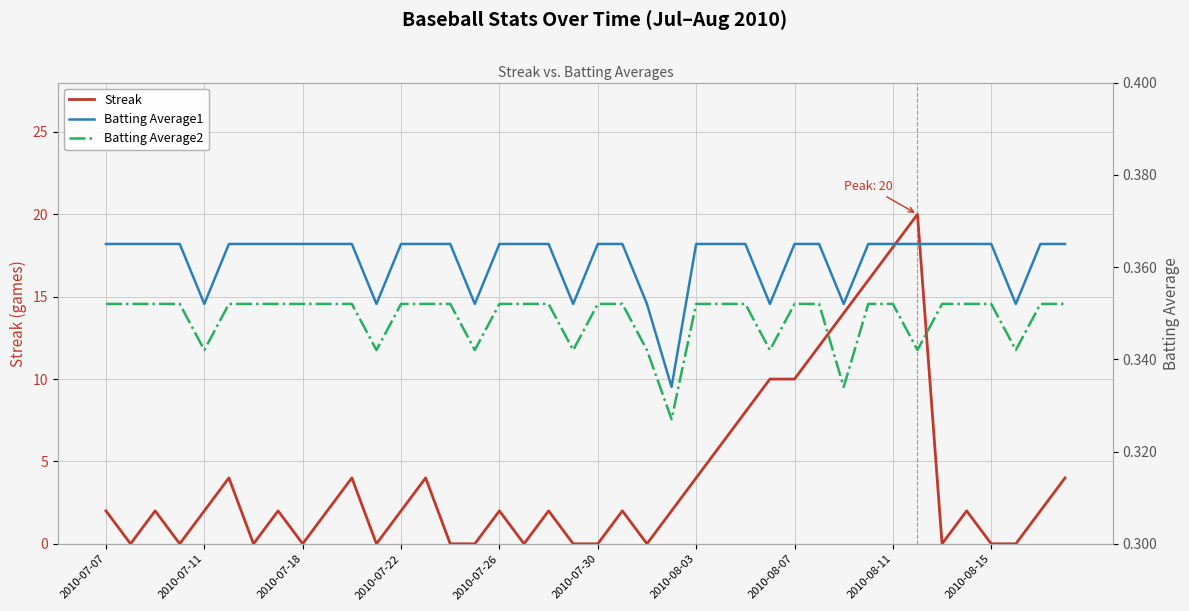

The value of Streak at 2010-08-07 is 10. True or false?

True